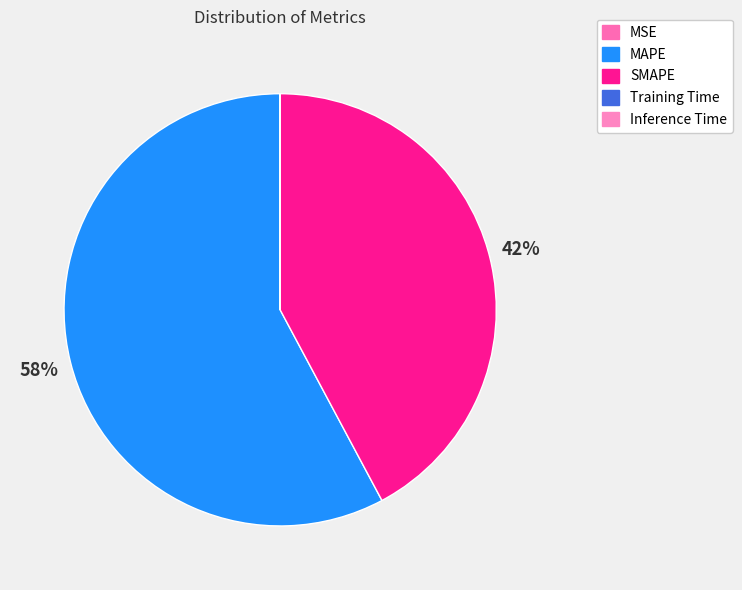

Which category accounts for the majority?

MAPE